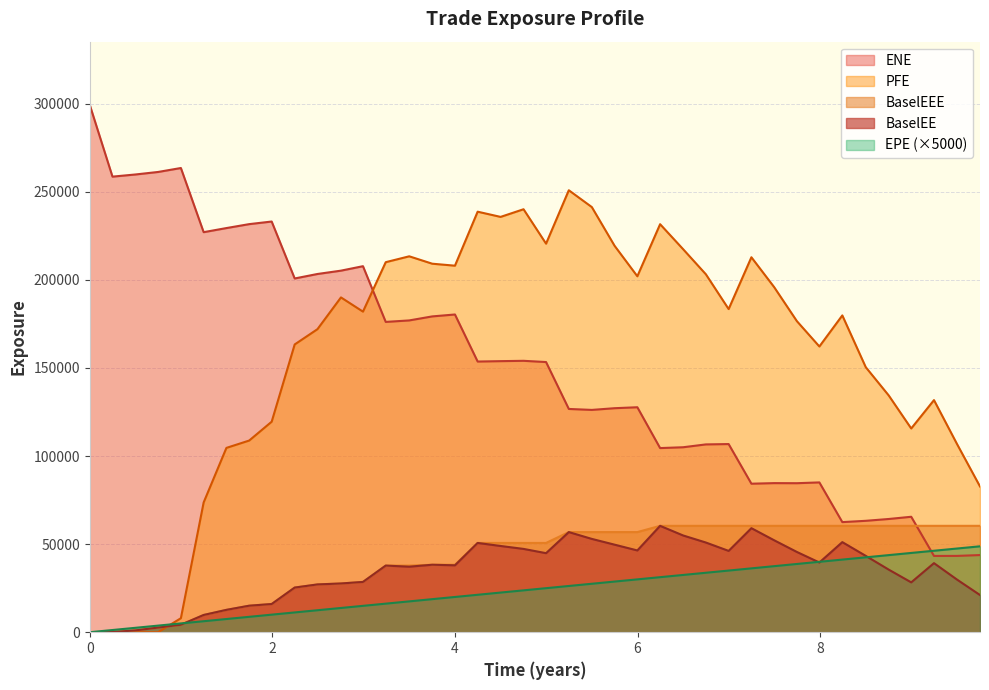

How many values in the PFE series are below 181949?

20